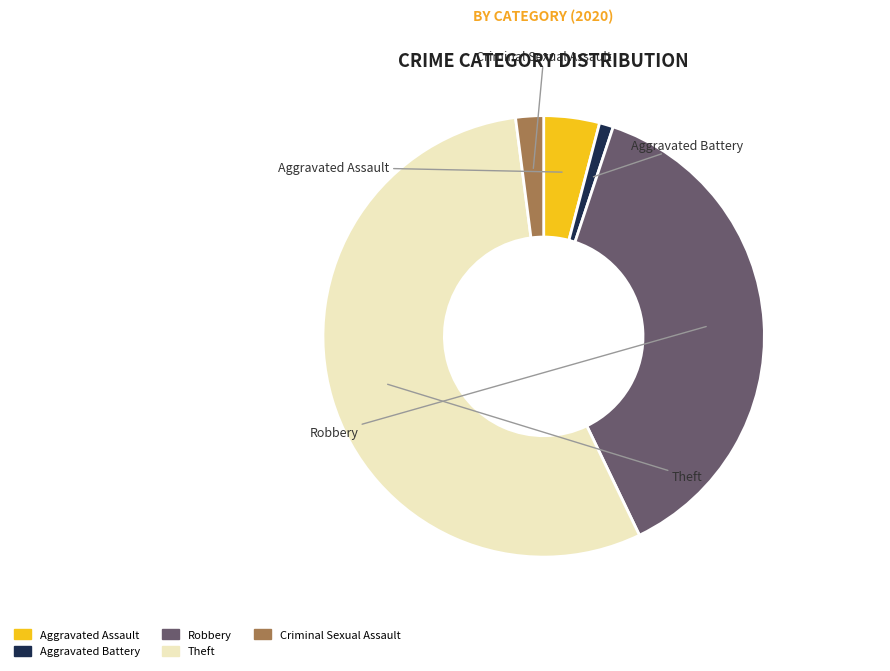

True or false: Criminal Sexual Assault accounts for 1% of the total.

False